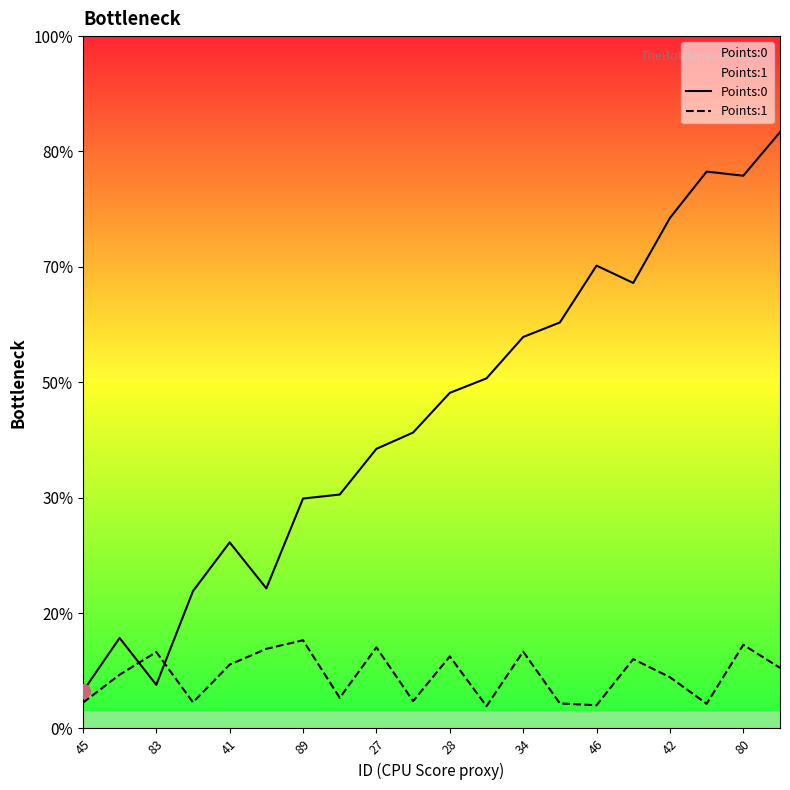

Count the number of categories in the chart.

20